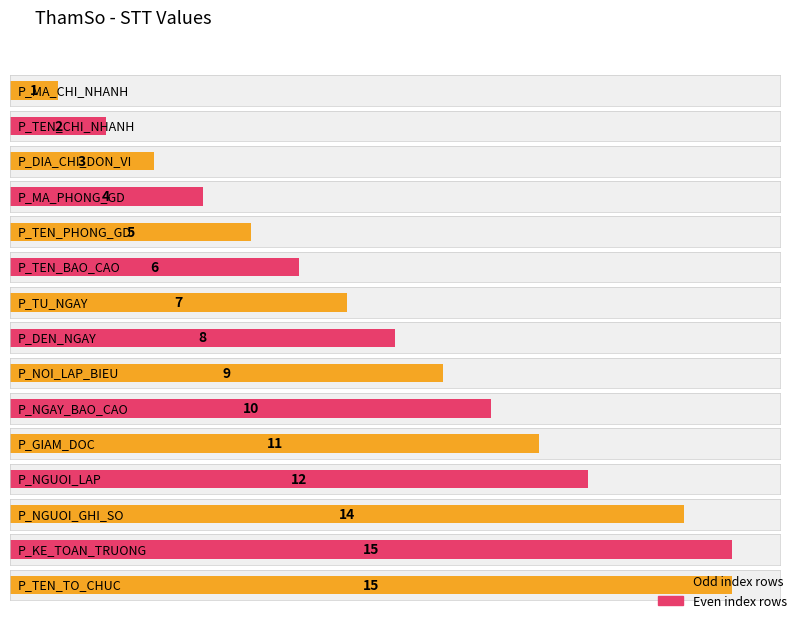

What is the difference between the maximum and minimum values?

14